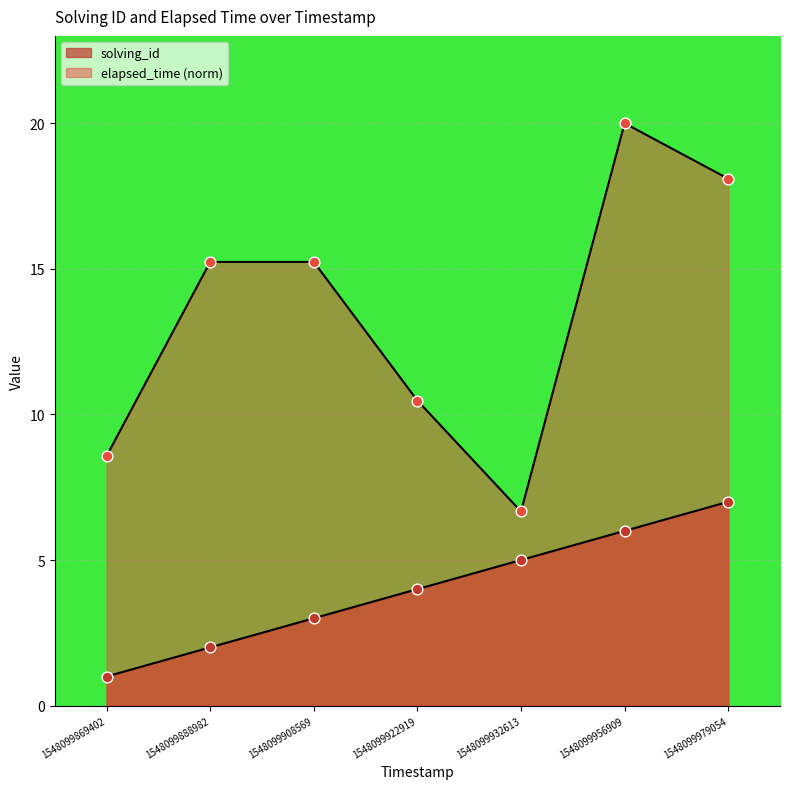

What is the total value across all series at 1548099979054?

25.1